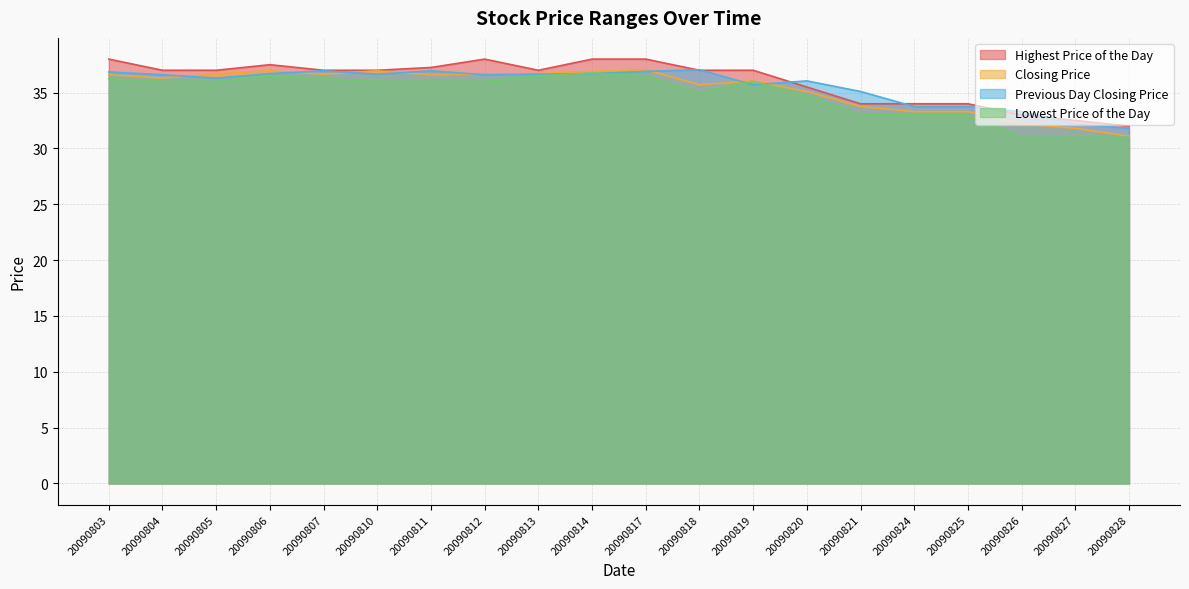

What is the total value across all series at 20090828?

125.9